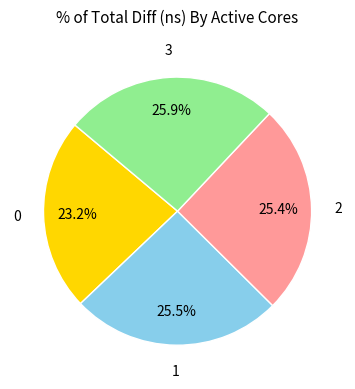

How many segments does this pie chart have?

4